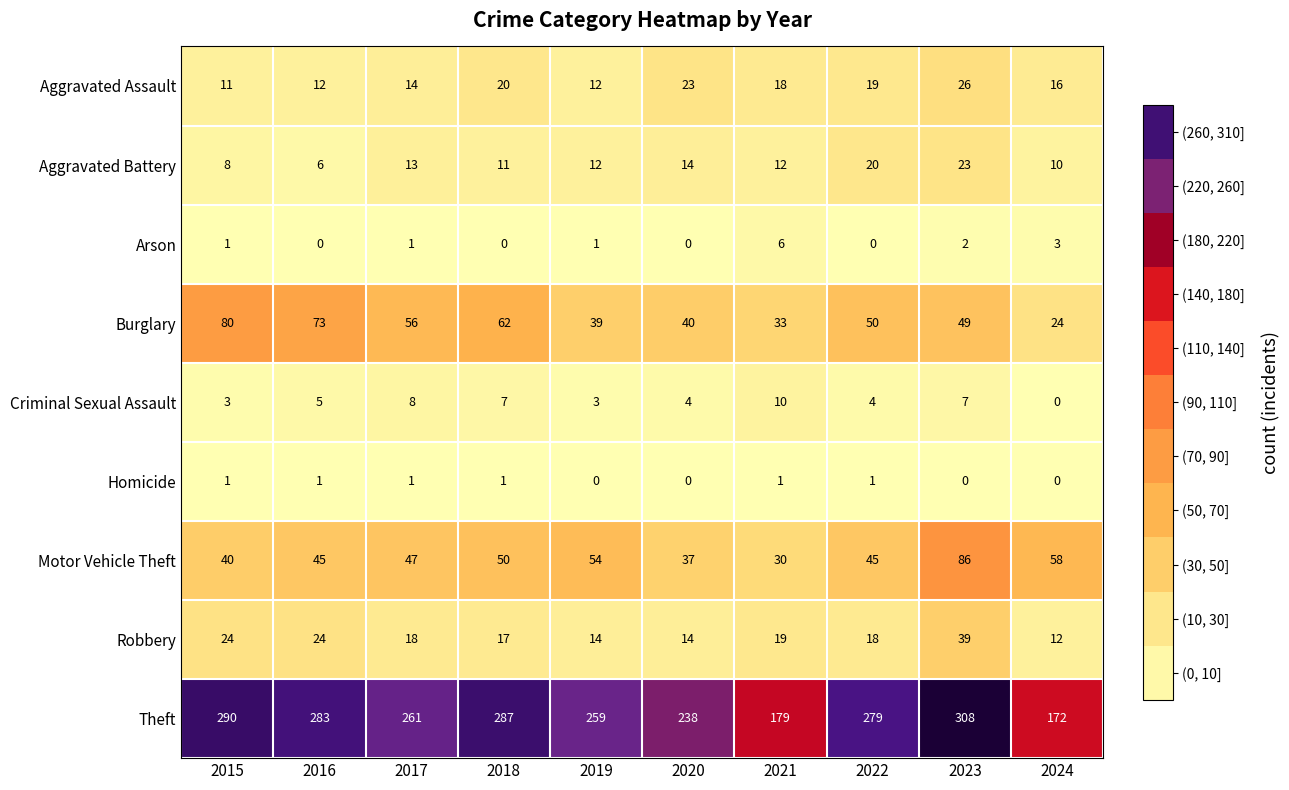

What is the greatest value displayed?

308